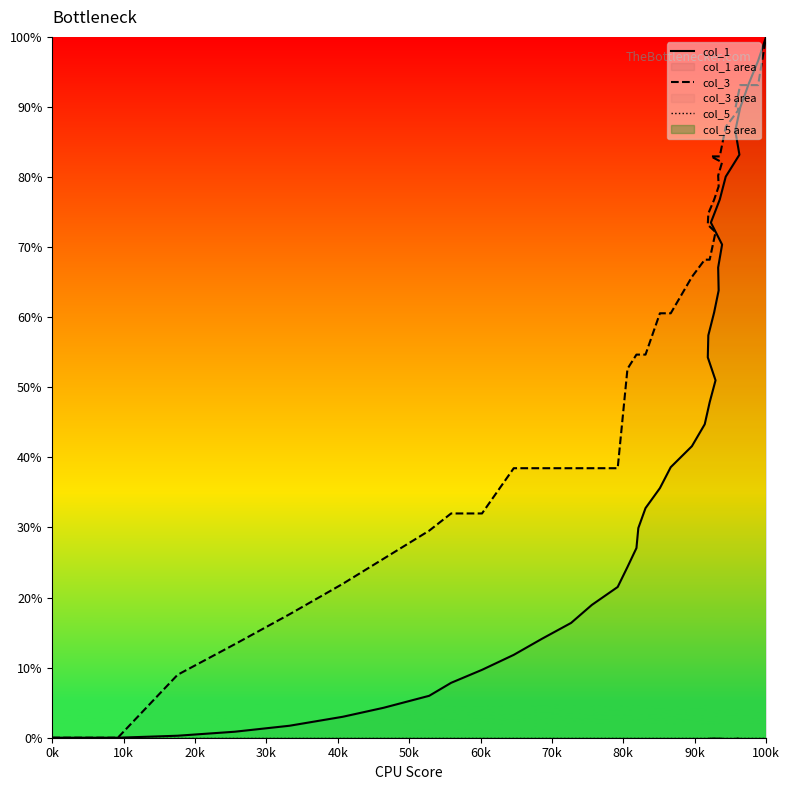

True or false: col_5 and col_3 intersect in this chart.

False